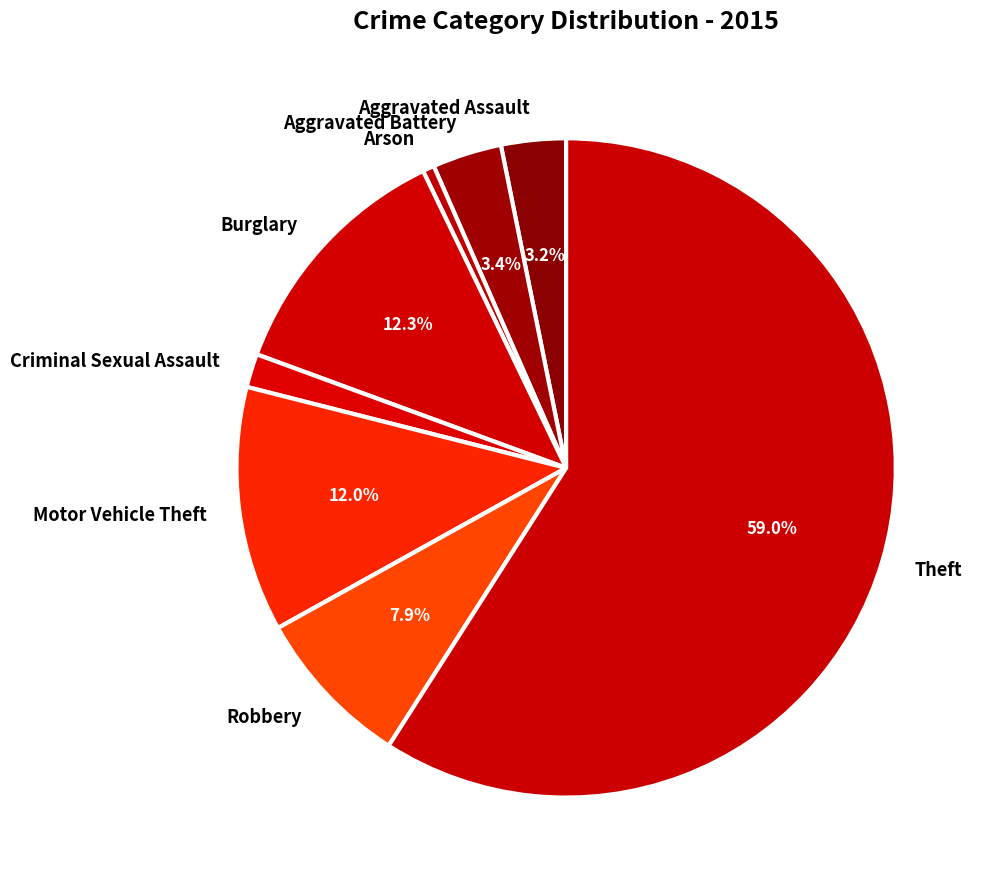

What percentage is NOT represented by Aggravated Battery?

96.6%